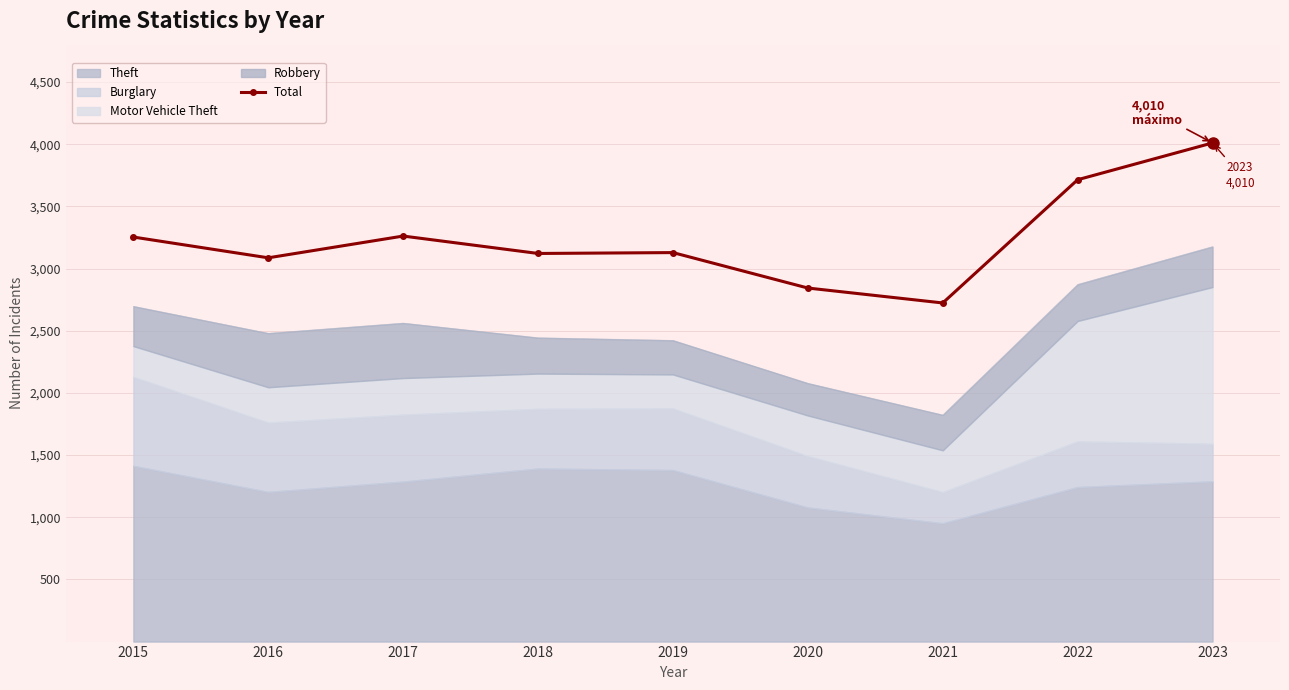

What is the ratio of the value at 2023 to the value at 2020?

1.4